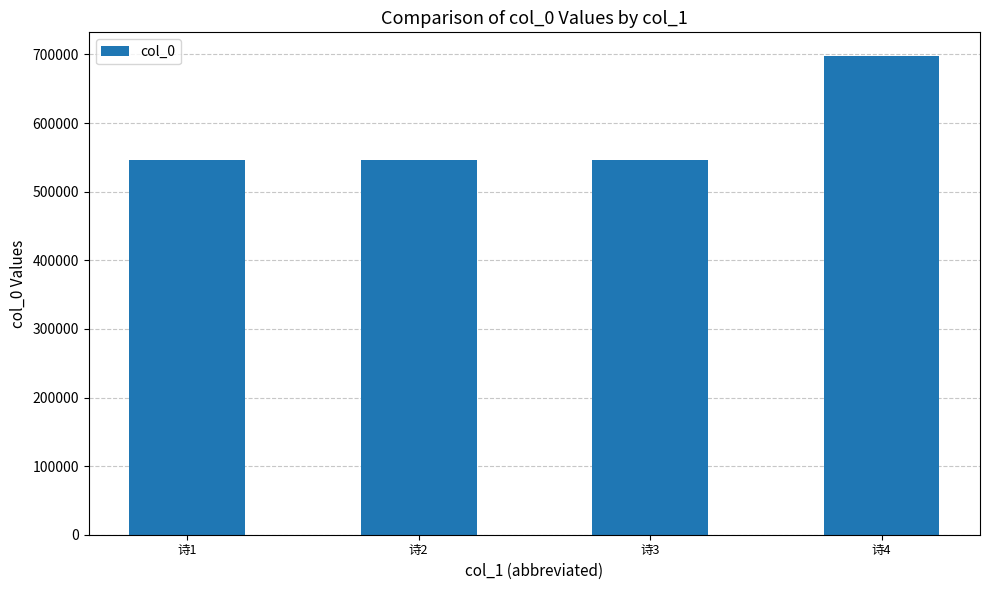

What is the value of the 1st bar from the left?

545825